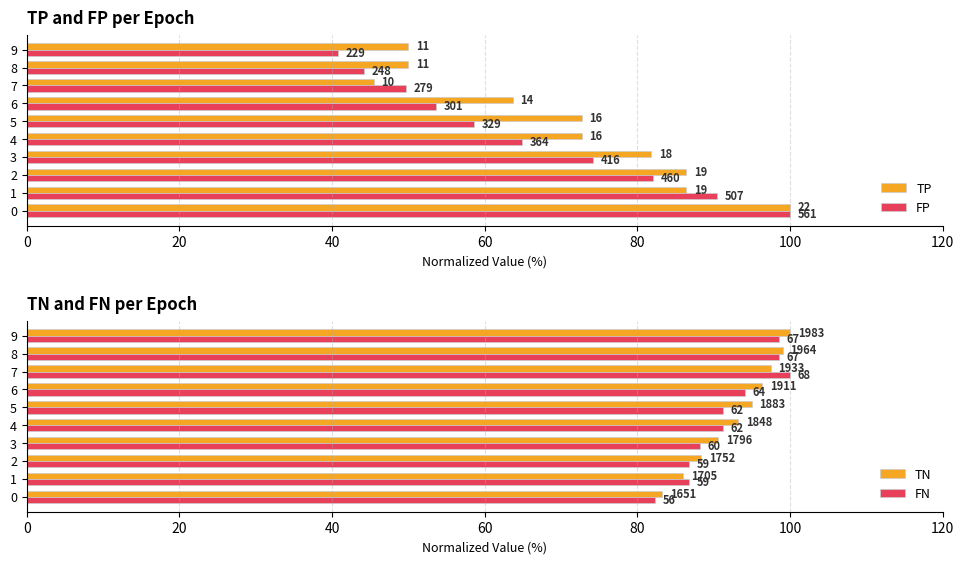

What is the approximate value of TN at 1?

86.0